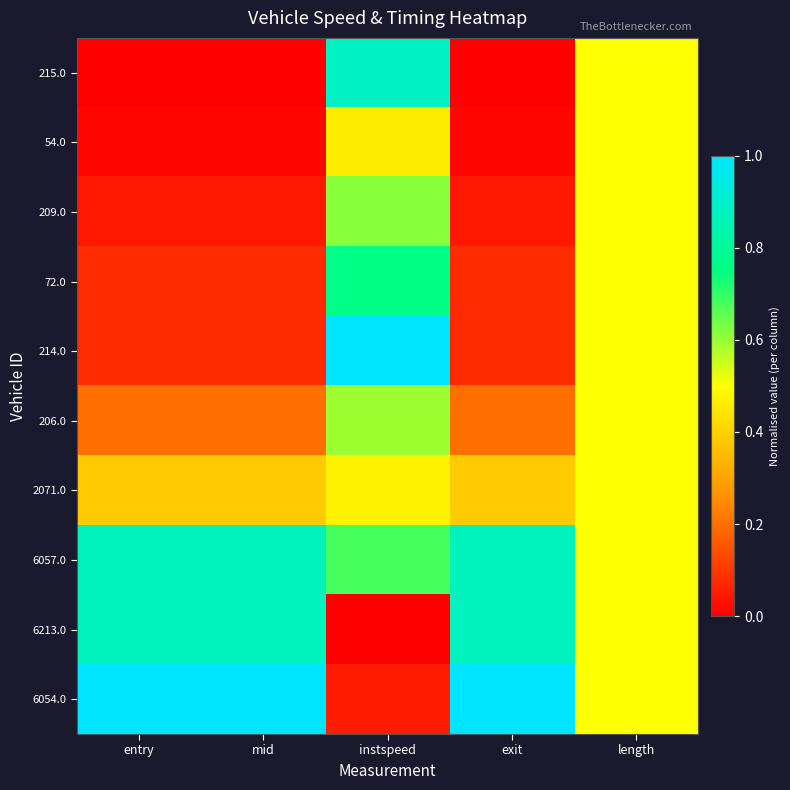

Reading left to right, what are all the values shown in this chart?

215.0: entry=0.0	mid=0.0	instspeed=0.9	exit=0.0	length=0.5
54.0: entry=0.0	mid=0.0	instspeed=0.5	exit=0.0	length=0.5
209.0: entry=0.0	mid=0.0	instspeed=0.6	exit=0.0	length=0.5
72.0: entry=0.1	mid=0.1	instspeed=0.8	exit=0.1	length=0.5
214.0: entry=0.1	mid=0.1	instspeed=1.0	exit=0.1	length=0.5
206.0: entry=0.2	mid=0.2	instspeed=0.6	exit=0.2	length=0.5
2071.0: entry=0.4	mid=0.4	instspeed=0.5	exit=0.4	length=0.5
6057.0: entry=0.9	mid=0.9	instspeed=0.7	exit=0.9	length=0.5
6213.0: entry=0.9	mid=0.9	instspeed=0.0	exit=0.9	length=0.5
6054.0: entry=1.0	mid=1.0	instspeed=0.1	exit=1.0	length=0.5